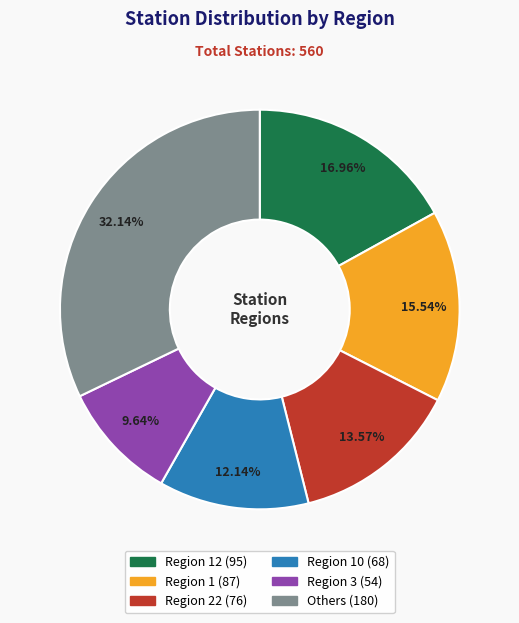

Does any single category account for the majority?

No